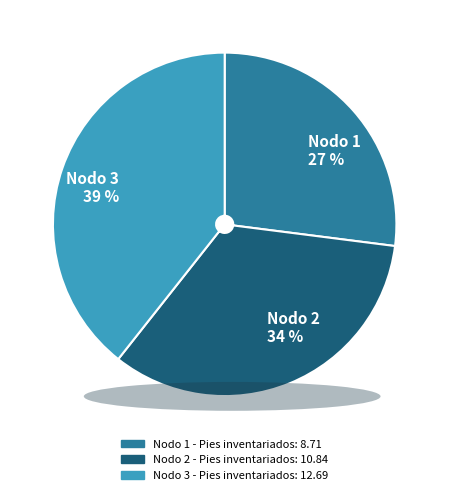

Between Nodo 1 and Nodo 3, which is larger?

Nodo 3